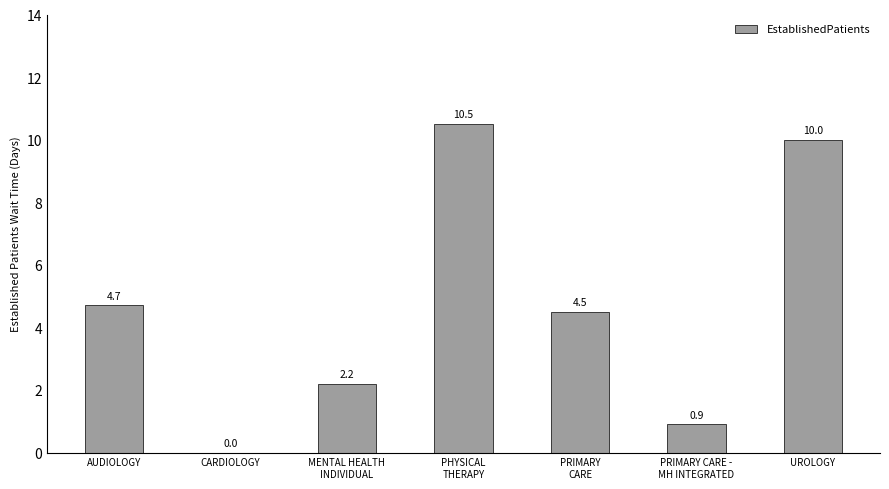

What is the greatest value displayed?

10.5